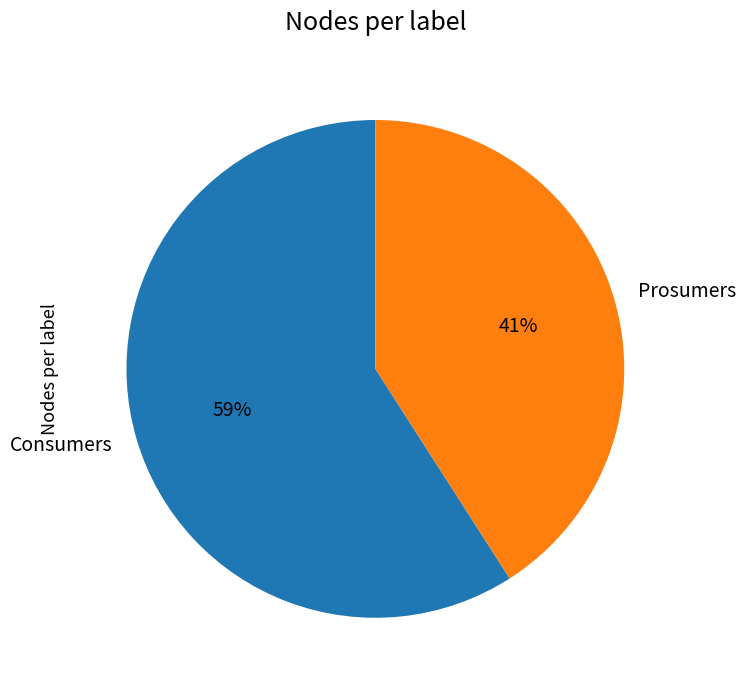

Count the number of slices in the pie.

2